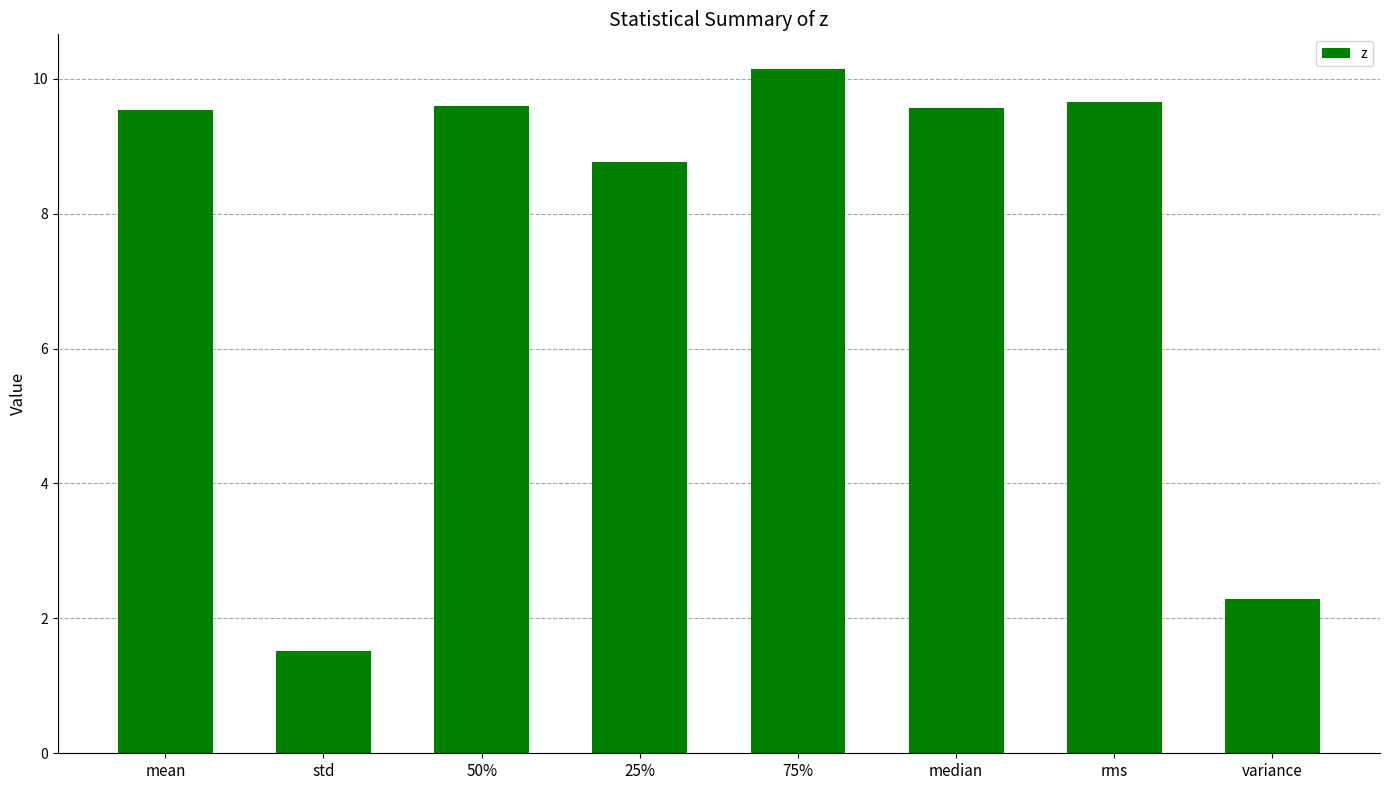

Is it true that the value at rms is 12.8?

False